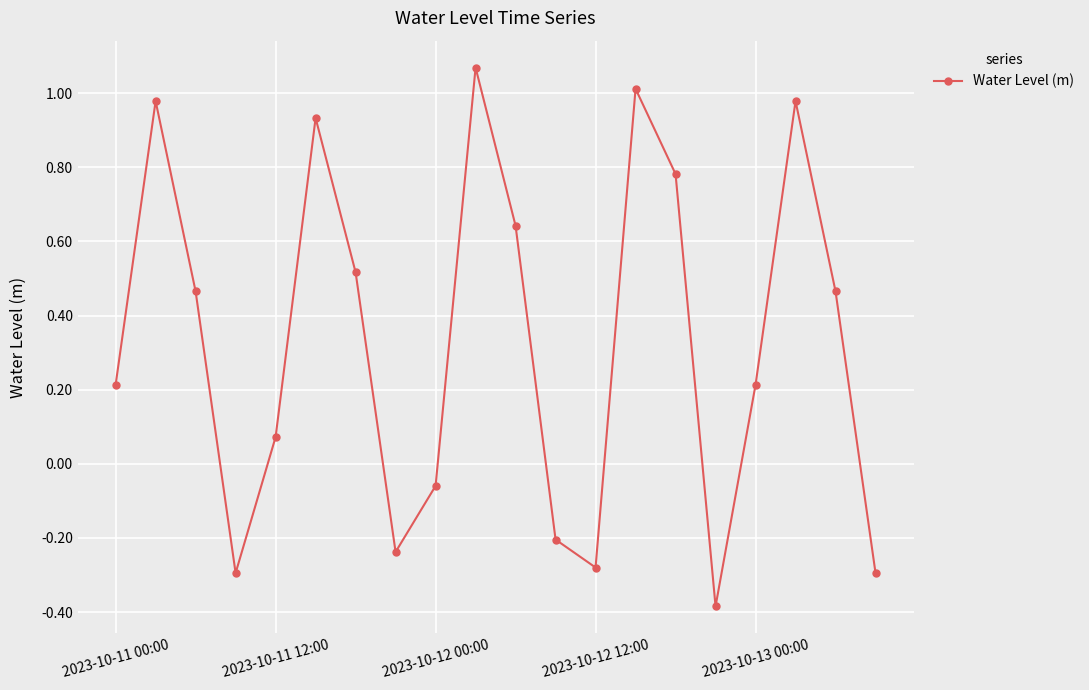

What is the minimum value shown in the chart?

-0.4